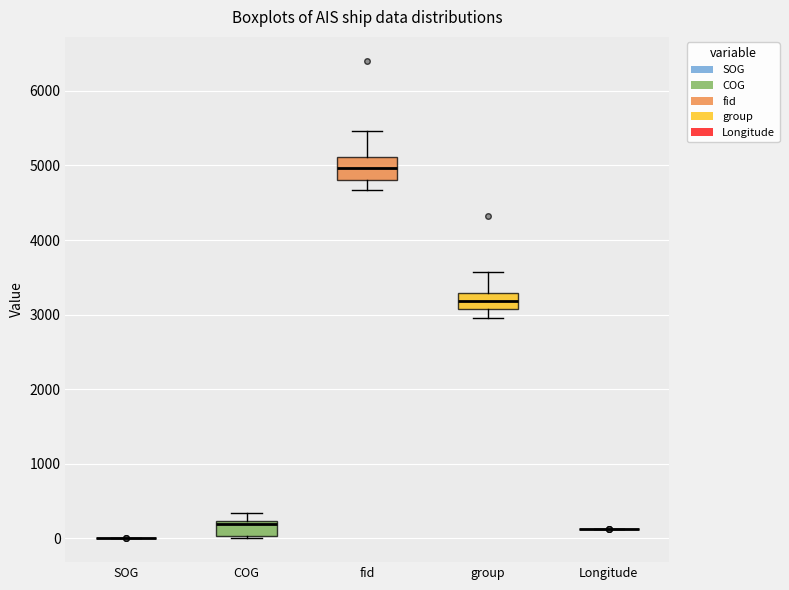

Where does the lower whisker of the box for fid end on the y-axis? The values are not printed on the chart, so give them approximately, as read against the axis.

4700